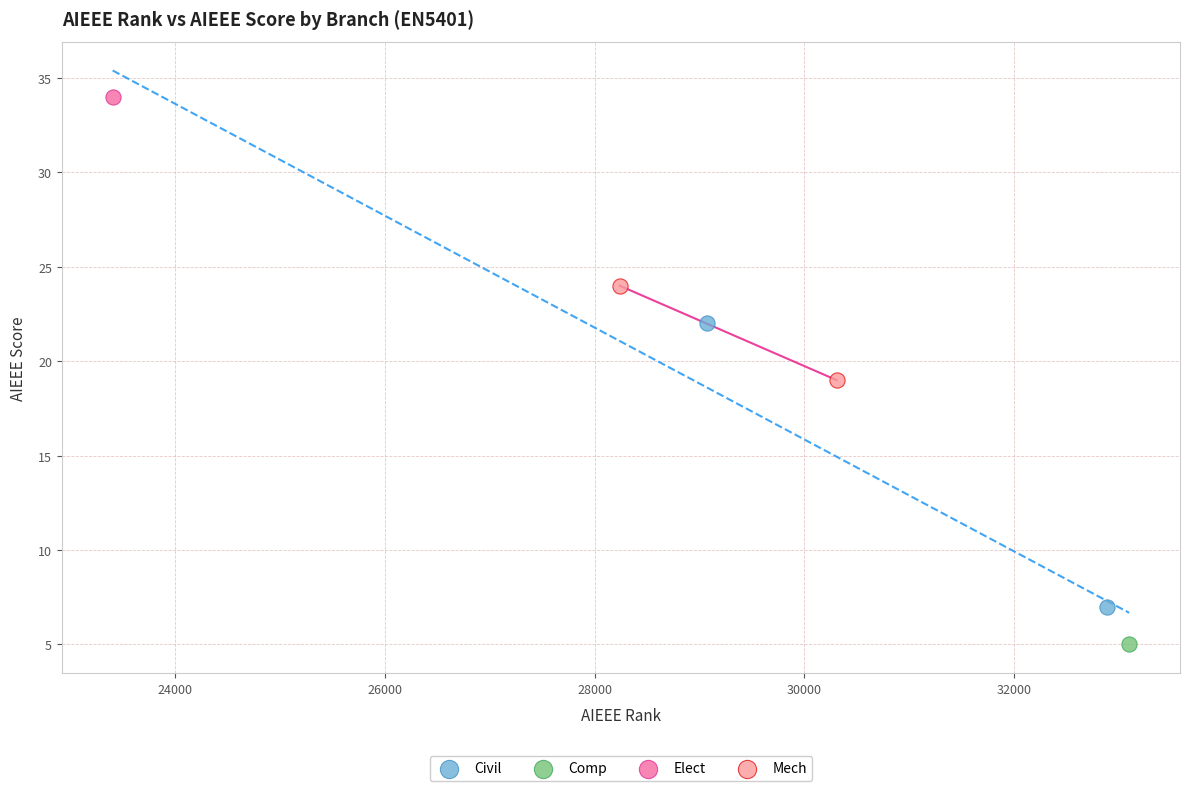

What are all the series names shown in the legend?

Civil, Comp, Elect, Mech